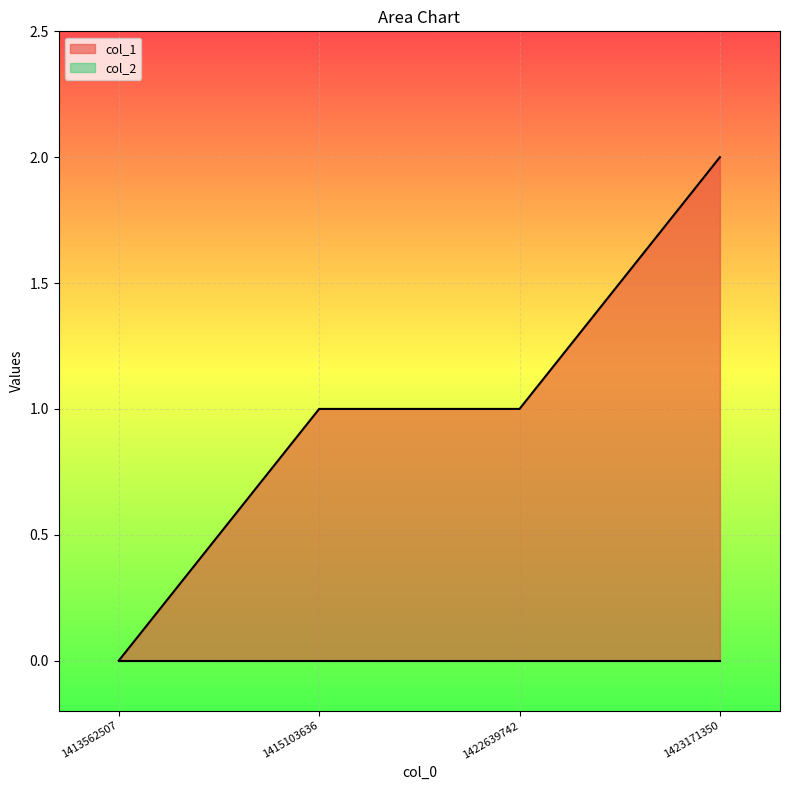

Does the chart display data point markers on the line(s)?

No